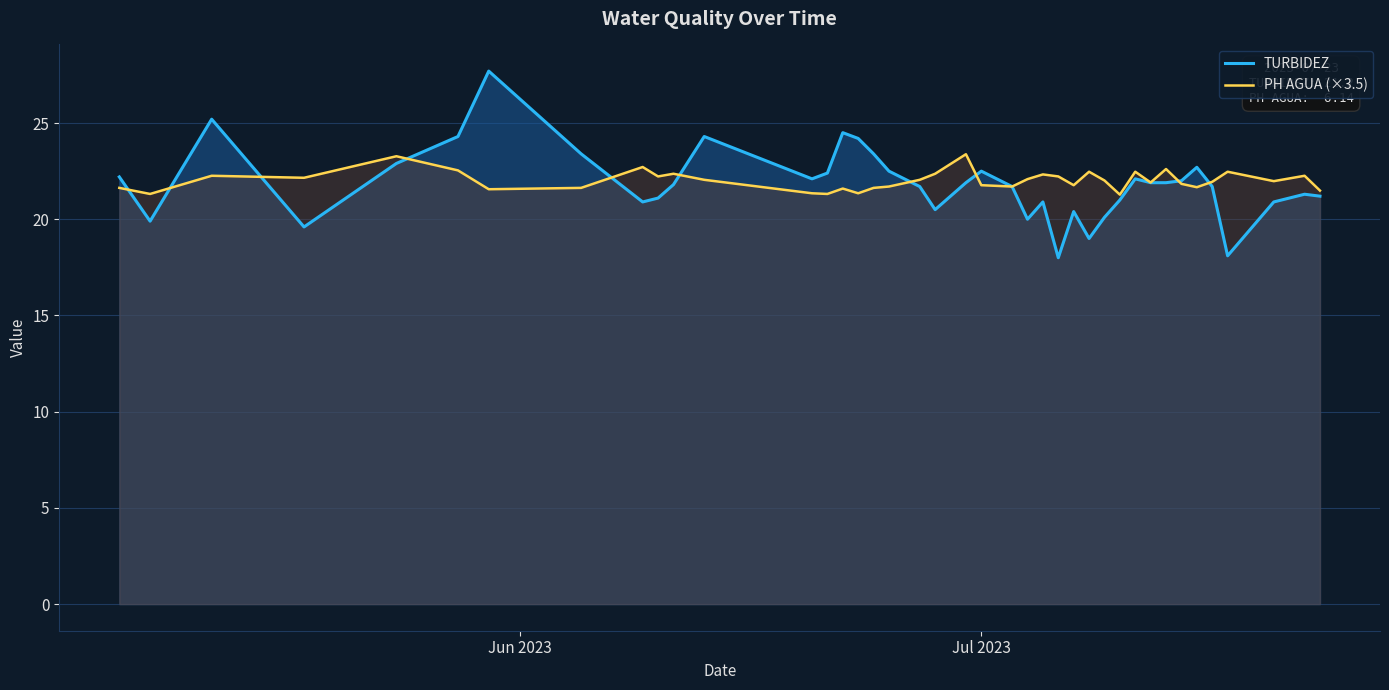

List the series in order of their peak value, lowest first.

PH AGUA (×3.5), TURBIDEZ